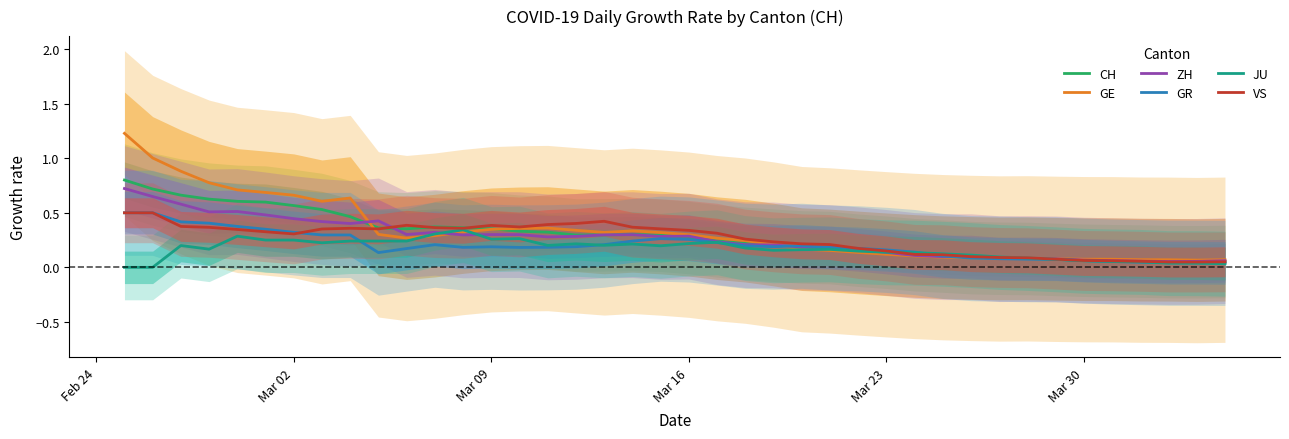

List the series in order of their peak value, lowest first.

JU, GR, VS, ZH, CH, GE